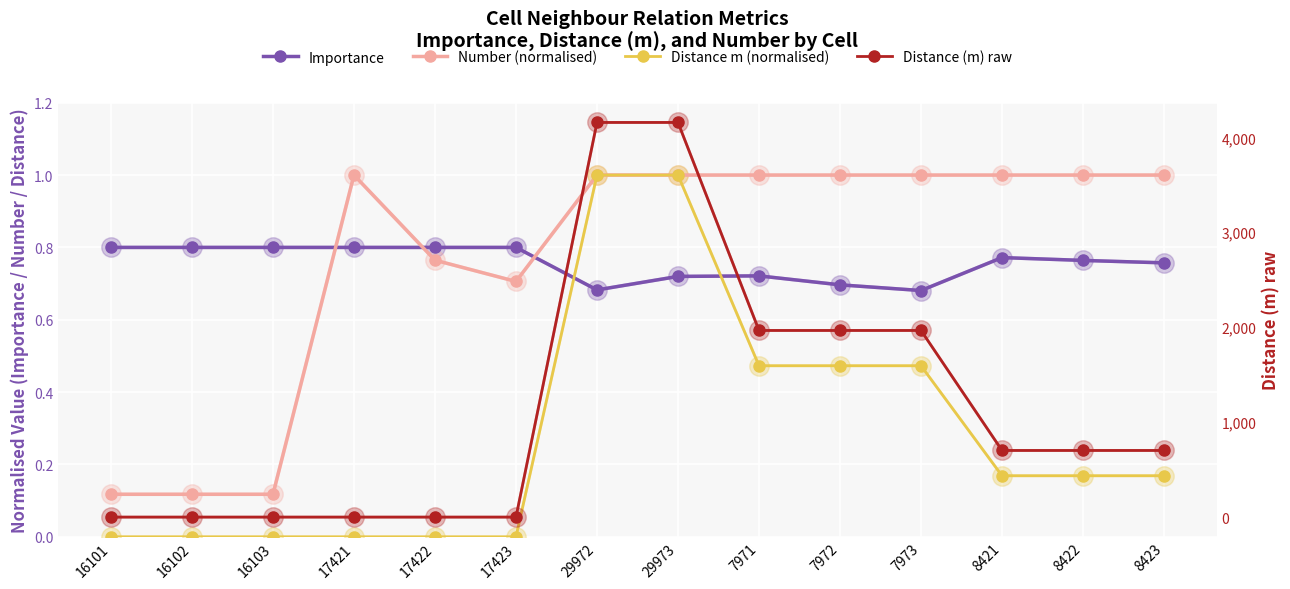

Reading left to right, transcribe all the data shown in this chart.

Importance: 0.8	0.8	0.8	0.8	0.8	0.8	0.7	0.7	0.7	0.7	0.7	0.8	0.8	0.8
Number (normalised): 0.1	0.1	0.1	1.0	0.8	0.7	1.0	1.0	1.0	1.0	1.0	1.0	1.0	1.0
Distance m (normalised): 0.0	0.0	0.0	0.0	0.0	0.0	1.0	1.0	0.5	0.5	0.5	0.2	0.2	0.2
Distance (m) raw: 0.0	0.0	0.0	0.0	0.0	0.0	4157.0	4157.0	1966.0	1966.0	1966.0	702.0	702.0	702.0